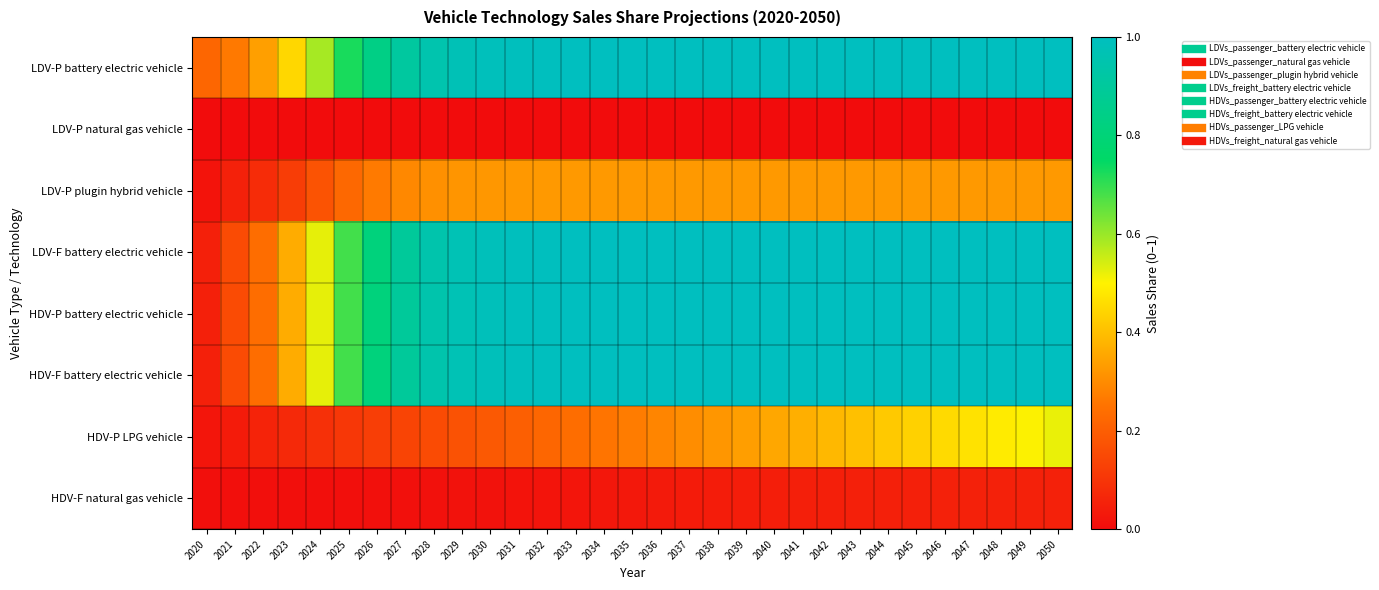

Reading left to right, what are all the values shown in this chart?

LDV-P battery electric vehicle: 2020=0.2	2021=0.3	2022=0.3	2023=0.4	2024=0.6	2025=0.7	2026=0.8	2027=0.9	2028=1.0	2029=1.0	2030=1.0	2031=1.0	2032=1.0	2033=1.0	2034=1.0	2035=1.0	2036=1.0	2037=1.0	2038=1.0	2039=1.0	2040=1.0	2041=1.0	2042=1.0	2043=1.0	2044=1.0	2045=1.0	2046=1.0	2047=1.0	2048=1.0	2049=1.0	2050=1.0
LDV-P natural gas vehicle: 2020=0.0	2021=0.0	2022=0.0	2023=0.0	2024=0.0	2025=0.0	2026=0.0	2027=0.0	2028=0.0	2029=0.0	2030=0.0	2031=0.0	2032=0.0	2033=0.0	2034=0.0	2035=0.0	2036=0.0	2037=0.0	2038=0.0	2039=0.0	2040=0.0	2041=0.0	2042=0.0	2043=0.0	2044=0.0	2045=0.0	2046=0.0	2047=0.0	2048=0.0	2049=0.0	2050=0.0
LDV-P plugin hybrid vehicle: 2020=0.0	2021=0.1	2022=0.1	2023=0.1	2024=0.2	2025=0.2	2026=0.3	2027=0.3	2028=0.3	2029=0.3	2030=0.3	2031=0.3	2032=0.3	2033=0.3	2034=0.3	2035=0.3	2036=0.3	2037=0.3	2038=0.3	2039=0.3	2040=0.3	2041=0.3	2042=0.3	2043=0.3	2044=0.3	2045=0.3	2046=0.3	2047=0.3	2048=0.3	2049=0.3	2050=0.3
LDV-F battery electric vehicle: 2020=0.1	2021=0.2	2022=0.2	2023=0.4	2024=0.5	2025=0.7	2026=0.8	2027=0.9	2028=0.9	2029=1.0	2030=1.0	2031=1.0	2032=1.0	2033=1.0	2034=1.0	2035=1.0	2036=1.0	2037=1.0	2038=1.0	2039=1.0	2040=1.0	2041=1.0	2042=1.0	2043=1.0	2044=1.0	2045=1.0	2046=1.0	2047=1.0	2048=1.0	2049=1.0	2050=1.0
HDV-P battery electric vehicle: 2020=0.1	2021=0.2	2022=0.2	2023=0.4	2024=0.5	2025=0.7	2026=0.8	2027=0.9	2028=0.9	2029=1.0	2030=1.0	2031=1.0	2032=1.0	2033=1.0	2034=1.0	2035=1.0	2036=1.0	2037=1.0	2038=1.0	2039=1.0	2040=1.0	2041=1.0	2042=1.0	2043=1.0	2044=1.0	2045=1.0	2046=1.0	2047=1.0	2048=1.0	2049=1.0	2050=1.0
HDV-F battery electric vehicle: 2020=0.1	2021=0.2	2022=0.2	2023=0.4	2024=0.5	2025=0.7	2026=0.8	2027=0.9	2028=0.9	2029=1.0	2030=1.0	2031=1.0	2032=1.0	2033=1.0	2034=1.0	2035=1.0	2036=1.0	2037=1.0	2038=1.0	2039=1.0	2040=1.0	2041=1.0	2042=1.0	2043=1.0	2044=1.0	2045=1.0	2046=1.0	2047=1.0	2048=1.0	2049=1.0	2050=1.0
HDV-P LPG vehicle: 2020=0.0	2021=0.0	2022=0.1	2023=0.1	2024=0.1	2025=0.1	2026=0.1	2027=0.1	2028=0.2	2029=0.2	2030=0.2	2031=0.2	2032=0.2	2033=0.2	2034=0.3	2035=0.3	2036=0.3	2037=0.3	2038=0.3	2039=0.3	2040=0.4	2041=0.4	2042=0.4	2043=0.4	2044=0.4	2045=0.4	2046=0.5	2047=0.5	2048=0.5	2049=0.5	2050=0.5
HDV-F natural gas vehicle: 2020=0.0	2021=0.0	2022=0.0	2023=0.0	2024=0.0	2025=0.0	2026=0.0	2027=0.0	2028=0.0	2029=0.0	2030=0.0	2031=0.0	2032=0.0	2033=0.0	2034=0.0	2035=0.0	2036=0.0	2037=0.0	2038=0.0	2039=0.0	2040=0.0	2041=0.0	2042=0.0	2043=0.0	2044=0.0	2045=0.1	2046=0.1	2047=0.1	2048=0.1	2049=0.1	2050=0.1